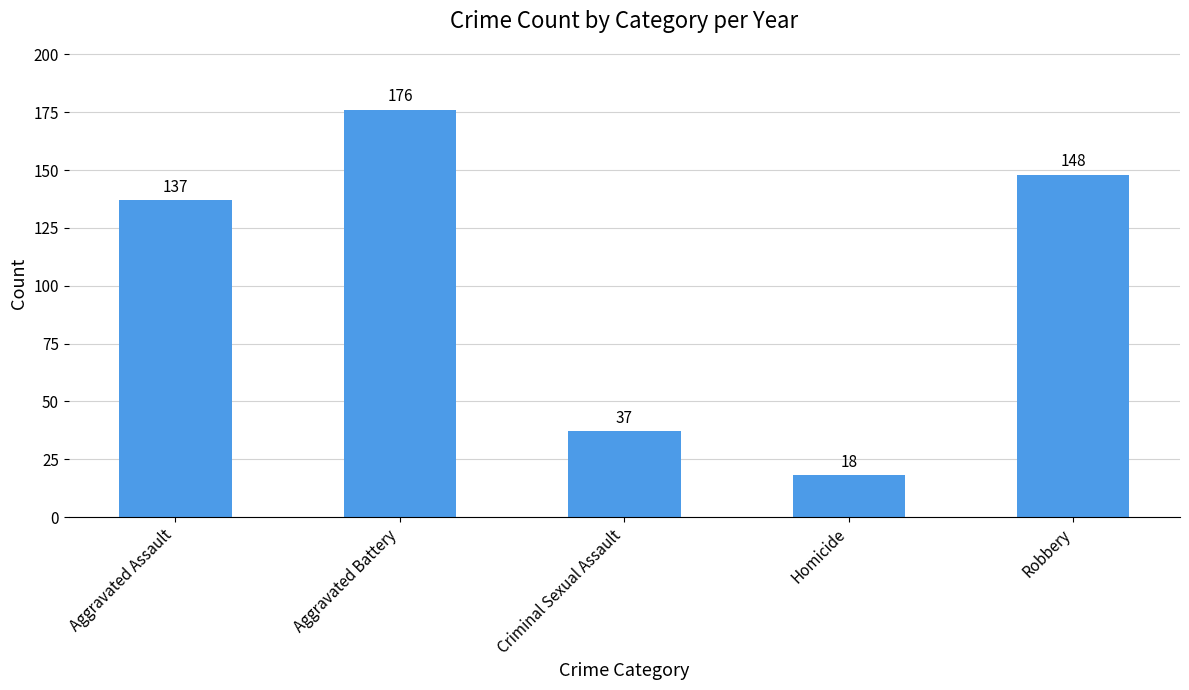

At which category does the chart reach its minimum across all series?

Homicide